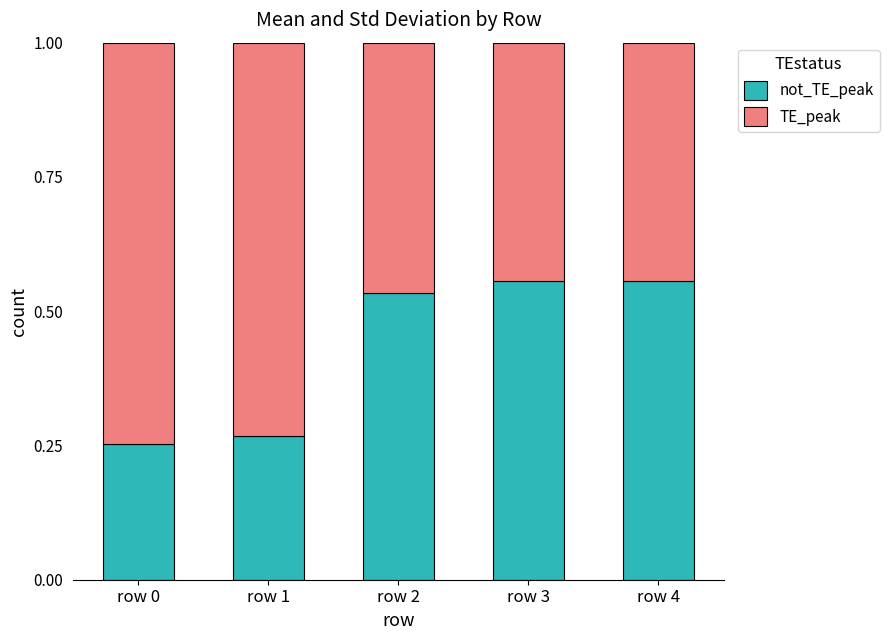

What is the total value across all series at row 0?

1.0